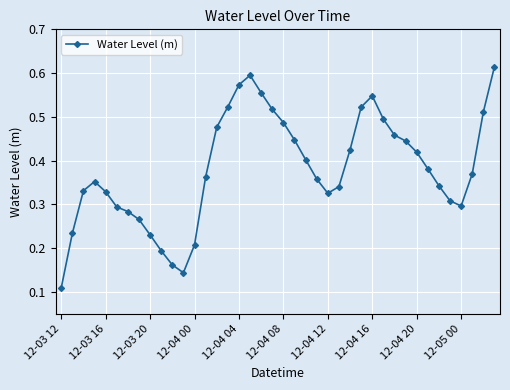

How many values are between 0 and 1?

40